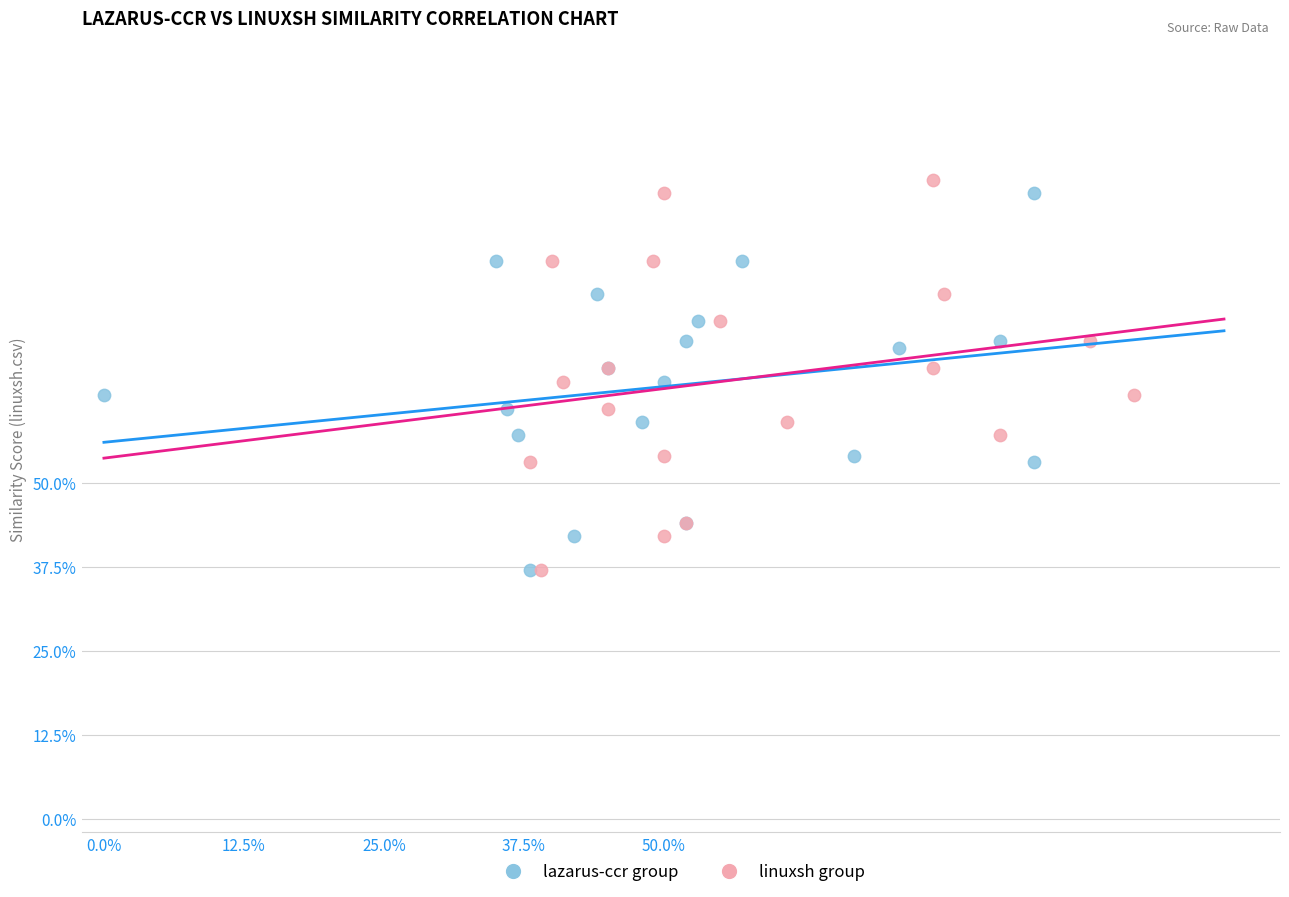

Which series contains the highest Y value?

linuxsh group